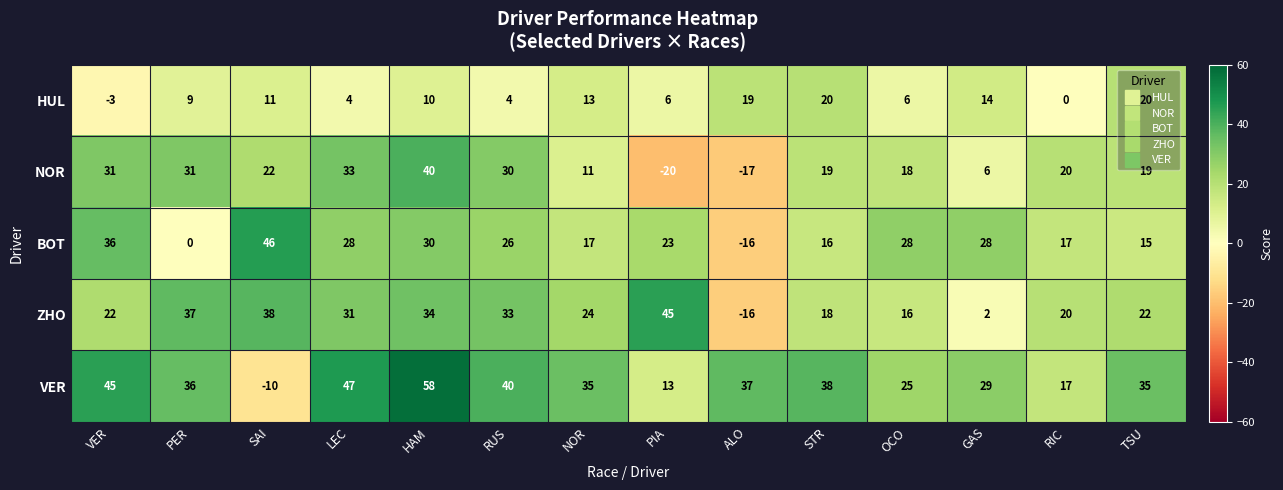

Count the number of categories in the chart.

14